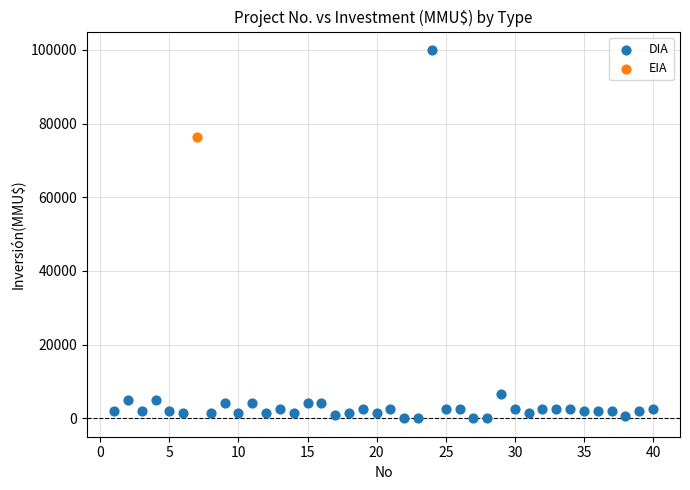

What are all the series names shown in the legend?

DIA, EIA